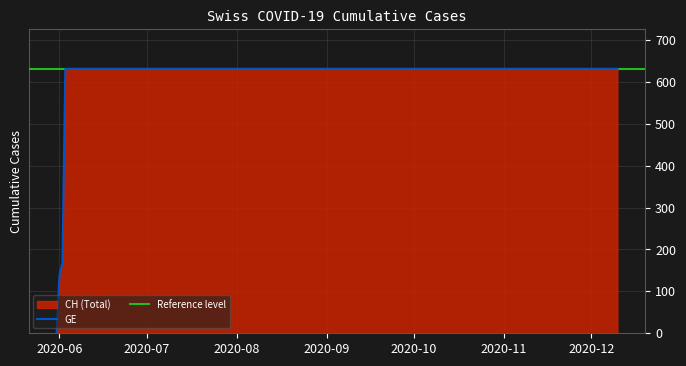

The chart shows a value of 897 at 2020-11-20. True or false?

False